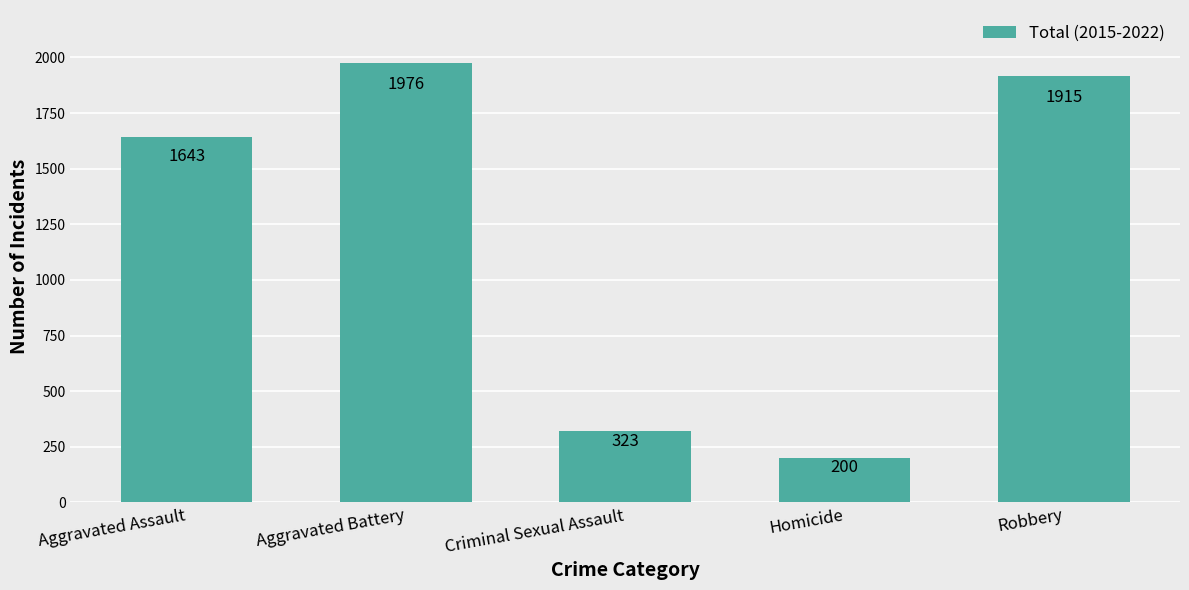

Where is the data nearest to the value 1088?

Aggravated Assault